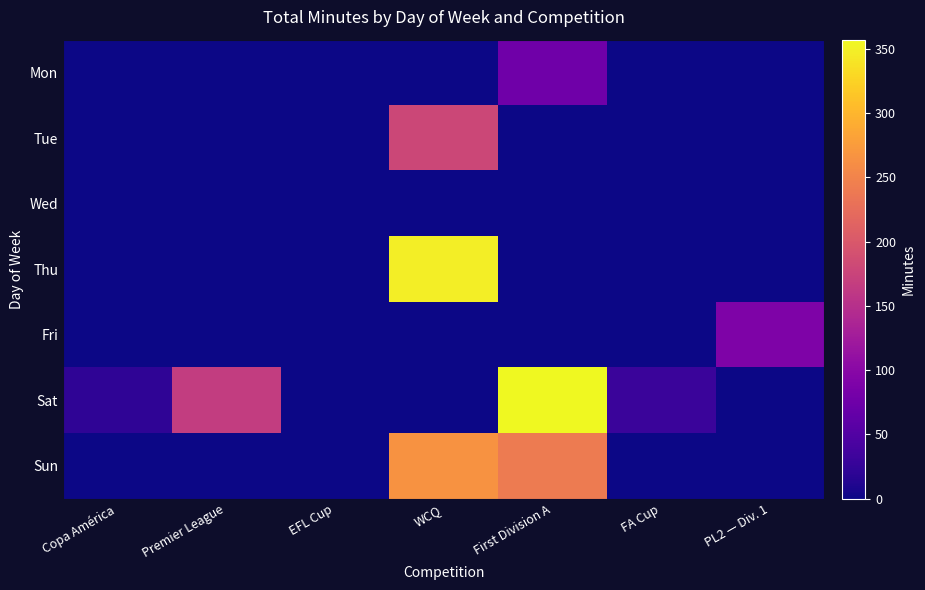

Reading left to right, extract all data points from this chart.

Mon: Copa América=0	Premier League=0	EFL Cup=0	WCQ=0	First Division A=76	FA Cup=0	PL2 — Div. 1=0
Tue: Copa América=0	Premier League=0	EFL Cup=0	WCQ=179	First Division A=0	FA Cup=0	PL2 — Div. 1=0
Wed: Copa América=0	Premier League=0	EFL Cup=0	WCQ=0	First Division A=0	FA Cup=0	PL2 — Div. 1=0
Thu: Copa América=0	Premier League=0	EFL Cup=0	WCQ=348	First Division A=0	FA Cup=0	PL2 — Div. 1=0
Fri: Copa América=0	Premier League=0	EFL Cup=0	WCQ=0	First Division A=0	FA Cup=0	PL2 — Div. 1=90
Sat: Copa América=21	Premier League=167	EFL Cup=0	WCQ=0	First Division A=357	FA Cup=30	PL2 — Div. 1=0
Sun: Copa América=0	Premier League=0	EFL Cup=0	WCQ=265	First Division A=240	FA Cup=0	PL2 — Div. 1=0